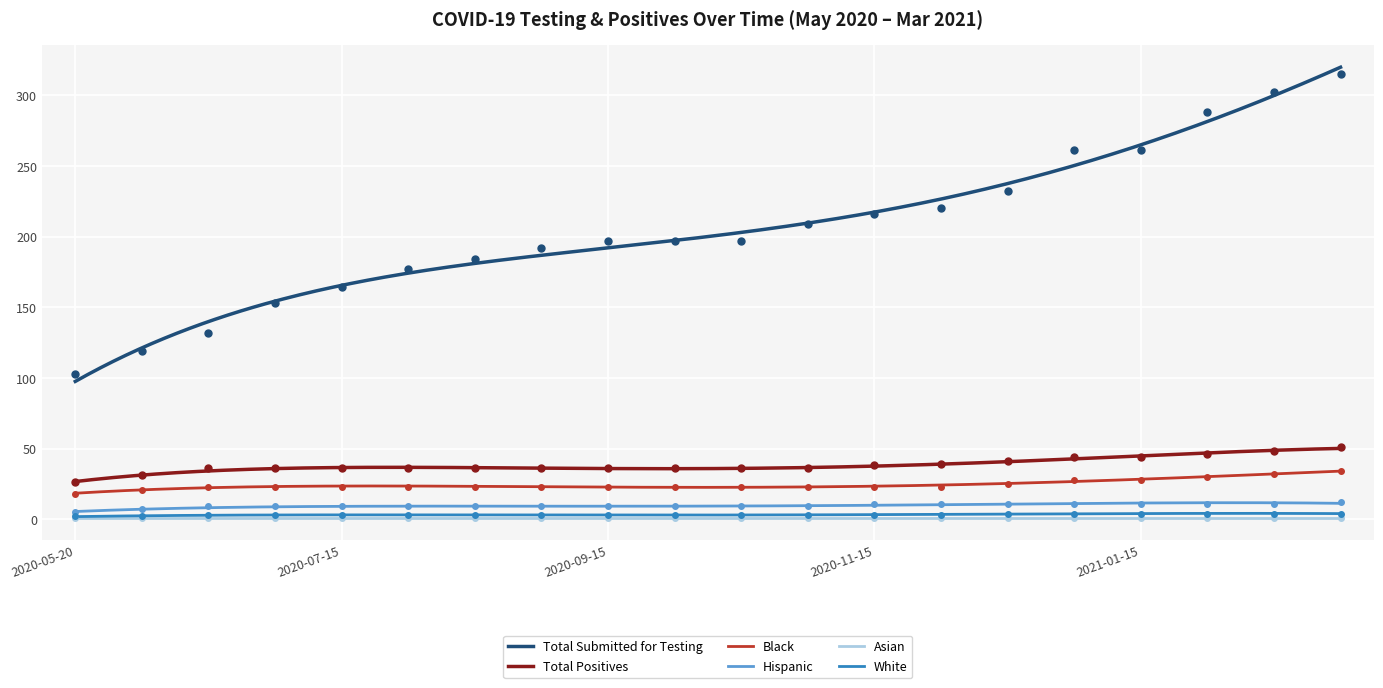

Which series contains the highest Y value?

Total Submitted for Testing